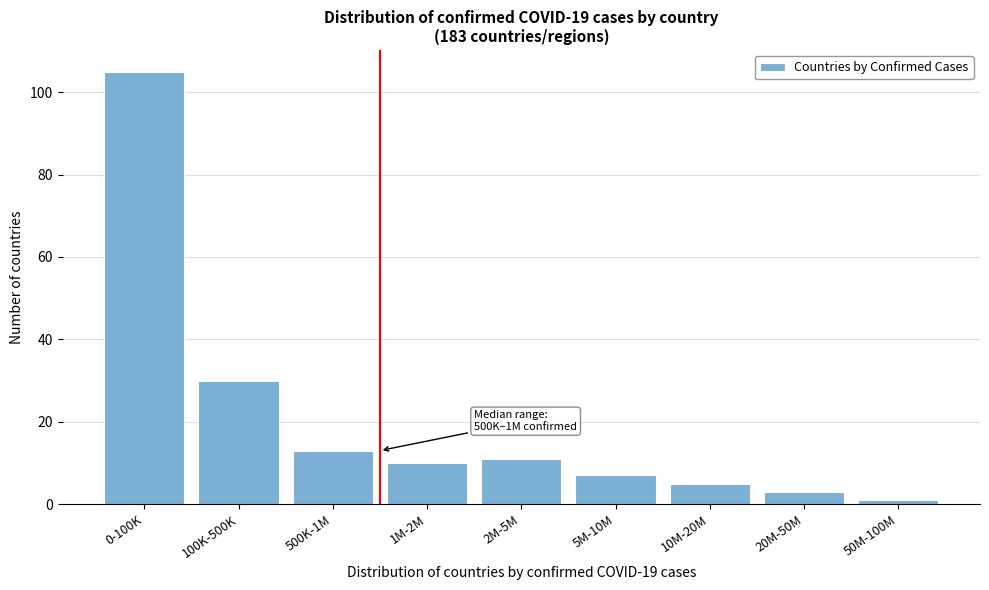

Reading left to right, extract all data points from this chart.

0-100K=105	100K-500K=30	500K-1M=13	1M-2M=10	2M-5M=11	5M-10M=7	10M-20M=5	20M-50M=3	50M-100M=1